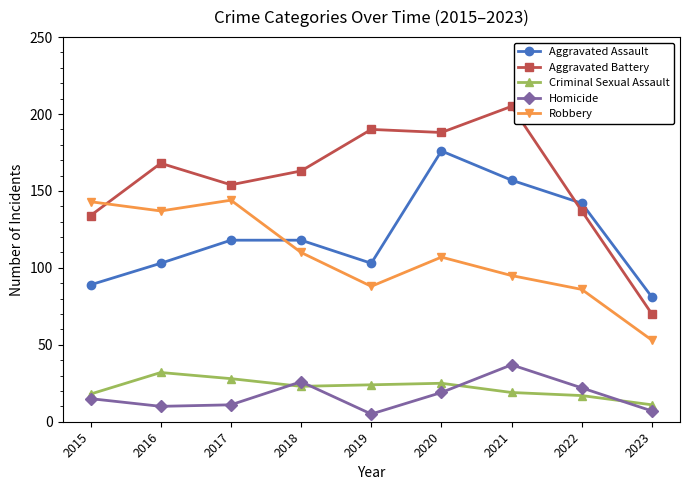

What is the sum of all Aggravated Battery values?

1409